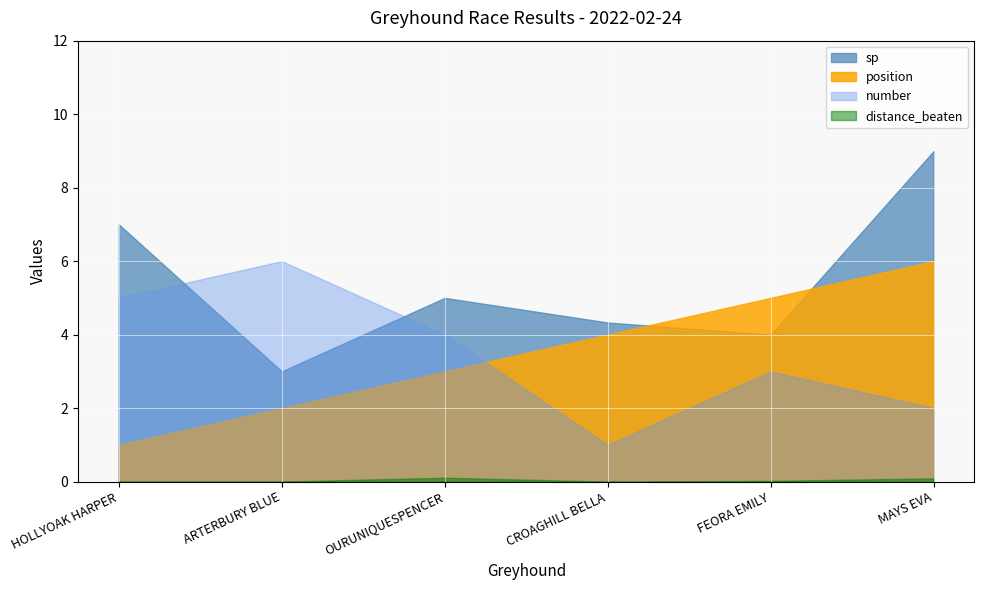

What is the approximate value of sp at FEORA EMILY?

4.0